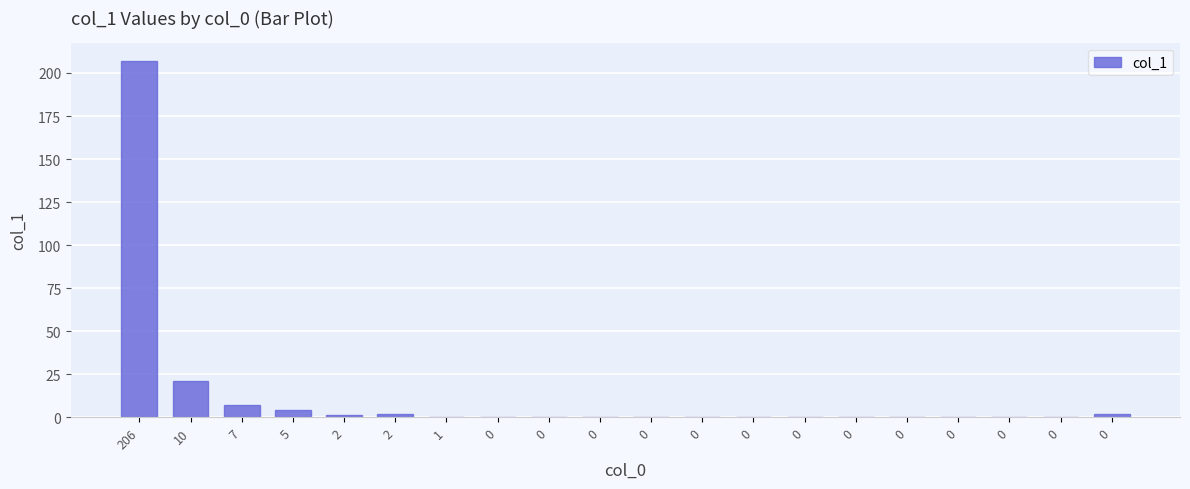

How many distinct data groups are displayed?

1